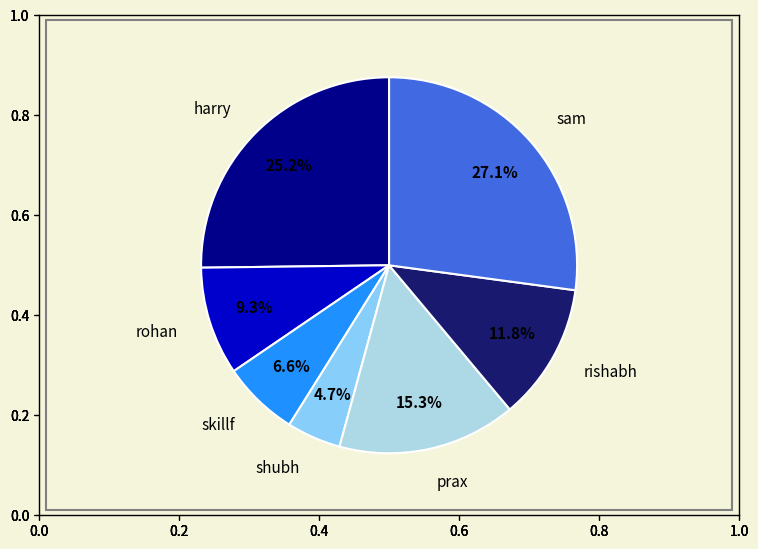

To the nearest percent, what is the combined percentage of shubh and sam?

32%